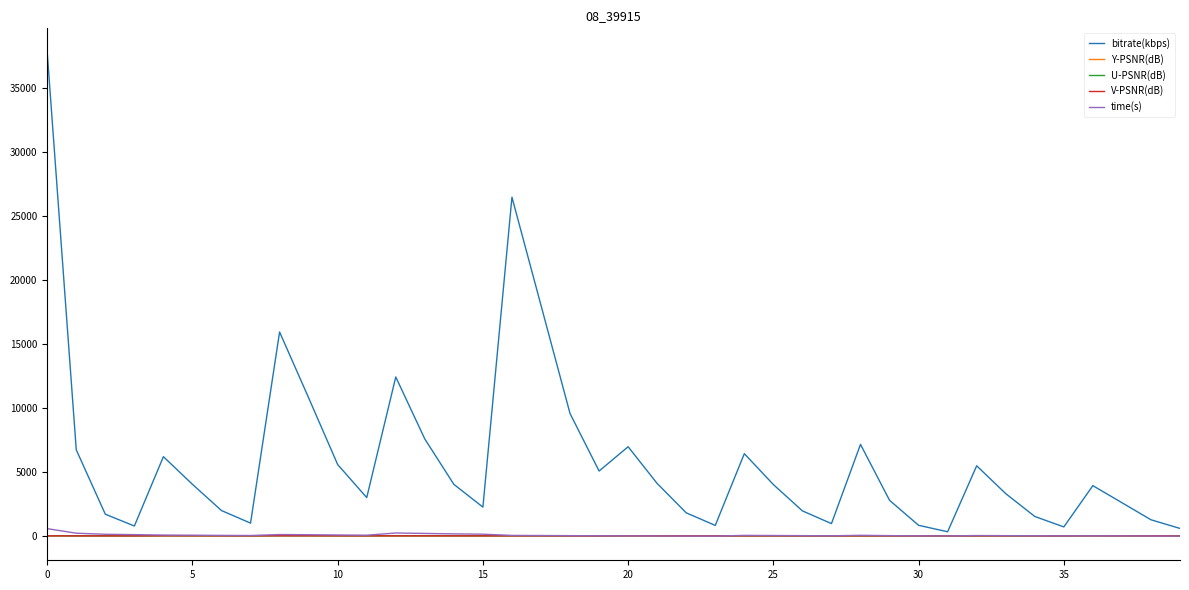

Count the number of categories in the chart.

40